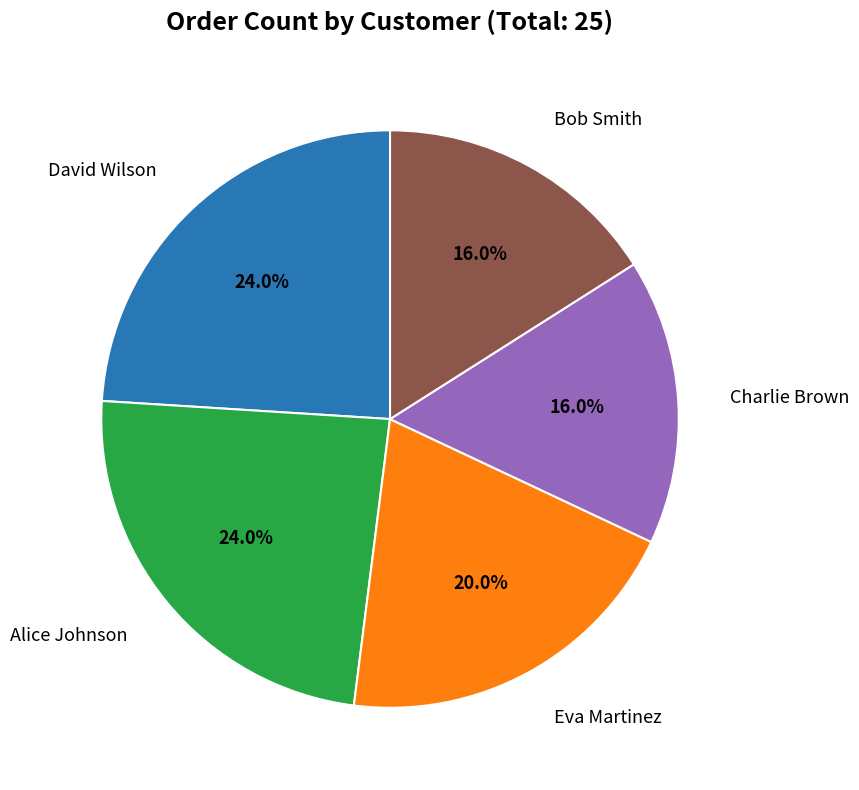

Is there any slice that represents more than half of the pie?

No